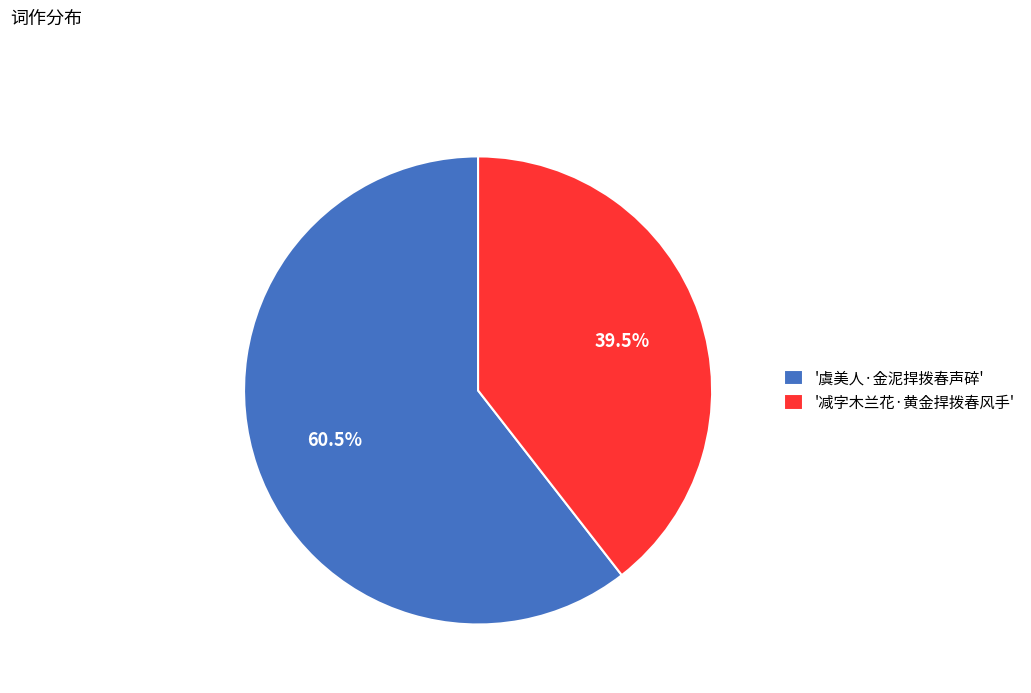

What percentage is NOT represented by '减字木兰花·黄金捍拨春风手'?

60.5%